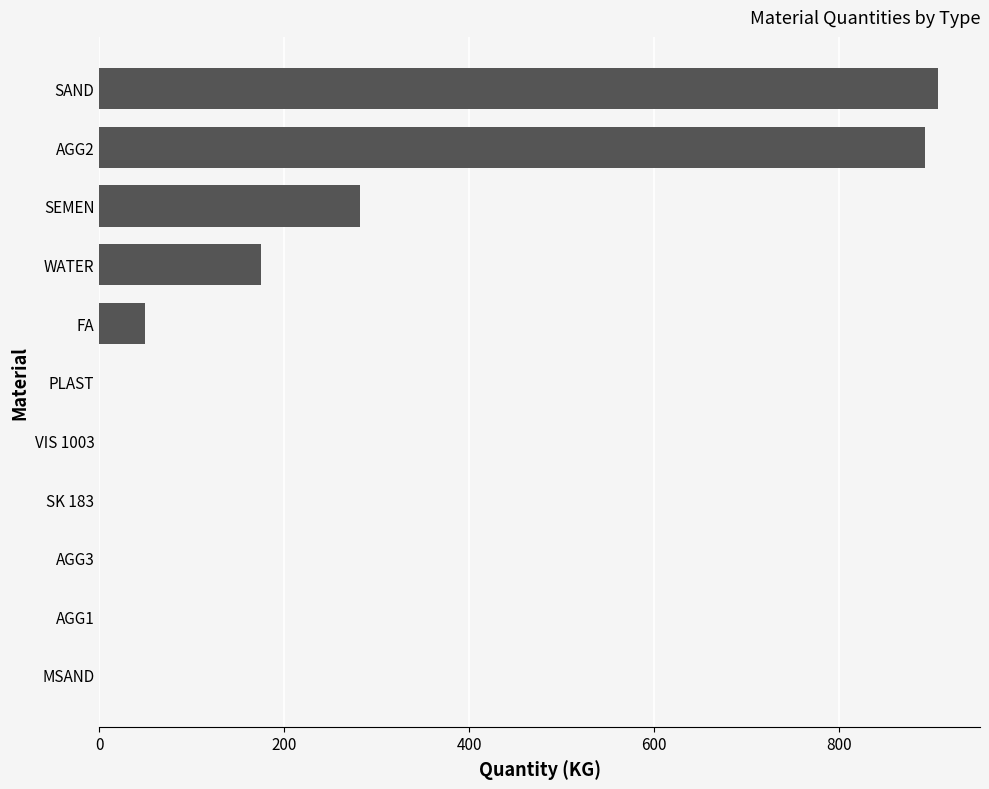

True or false: the data shows 424.2 at MSAND.

False